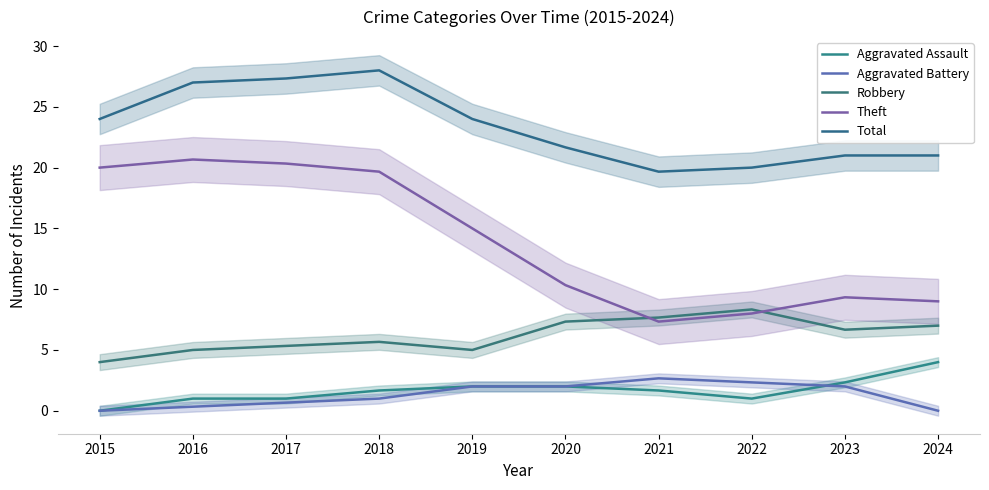

At which category does Aggravated Assault reach its first local valley?

2022